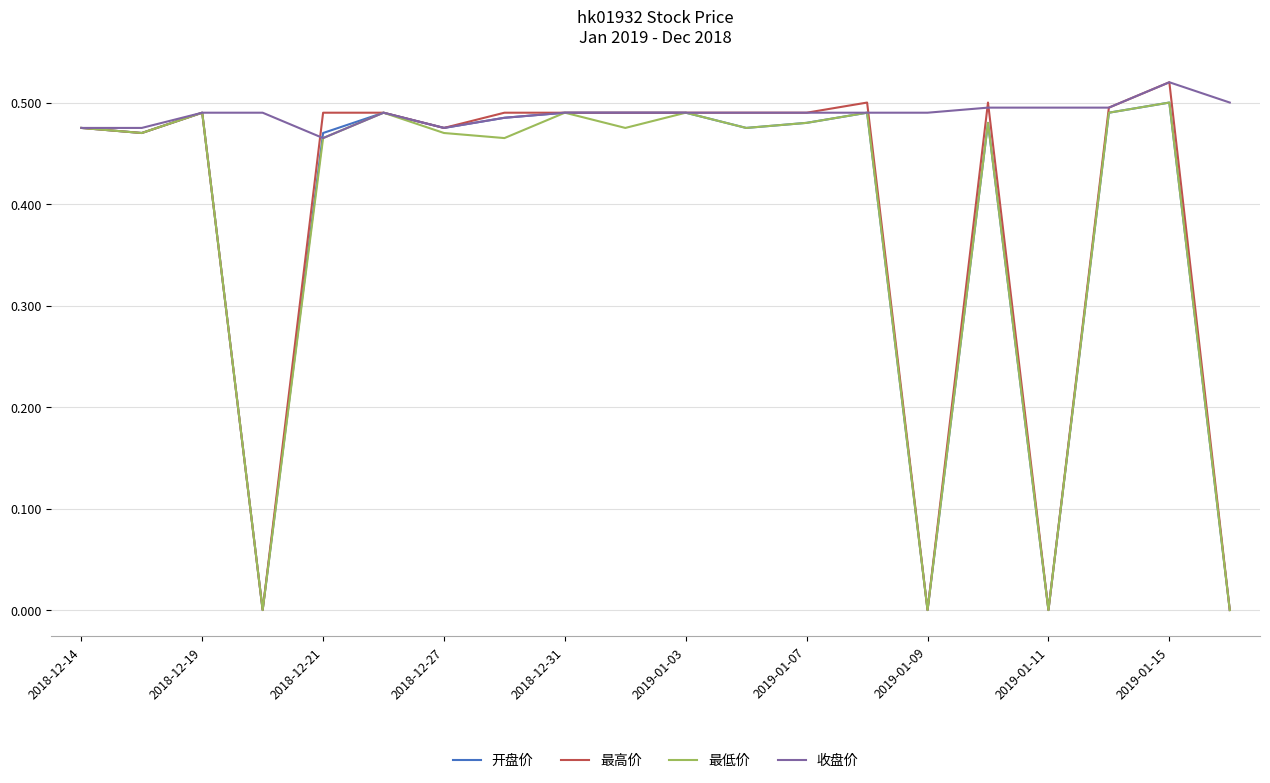

How many 开盘价 values are between 0 and 1?

20